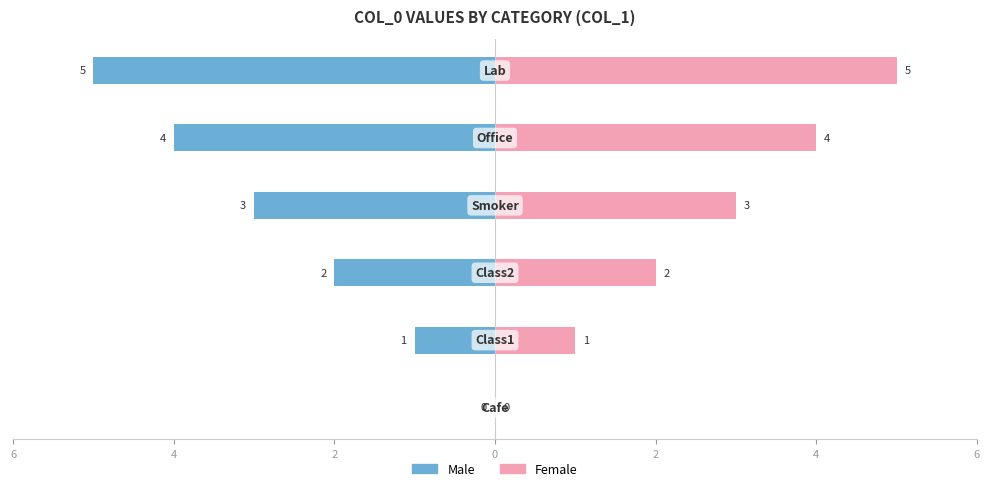

List the series in order of their peak value, highest first.

Female, Male